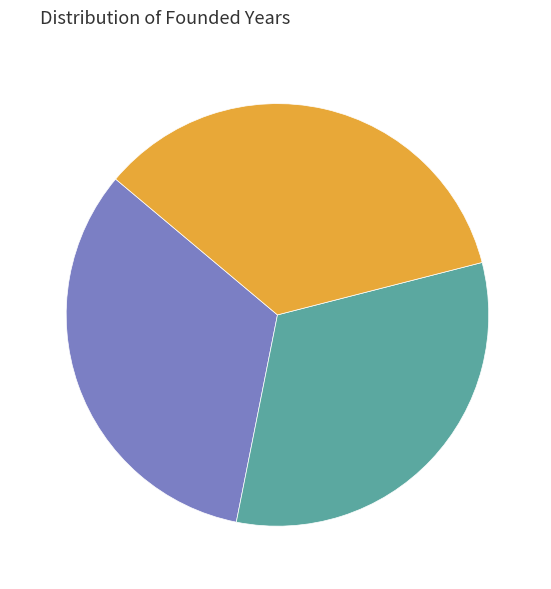

Combined, do Jeroen and UCLA account for over 50%?

Yes